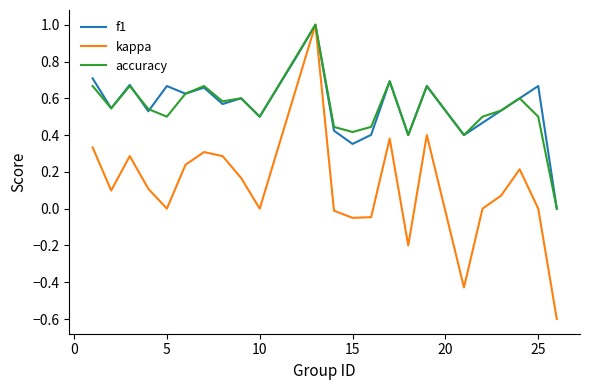

What is the highest value of the accuracy series?

1.0